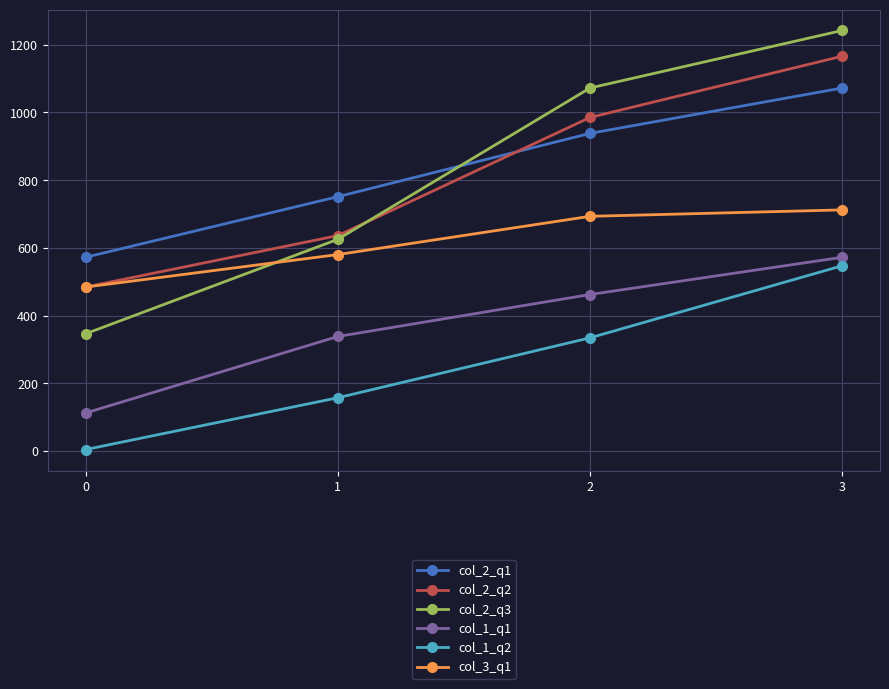

What is the difference between the highest and lowest values at 2?

738